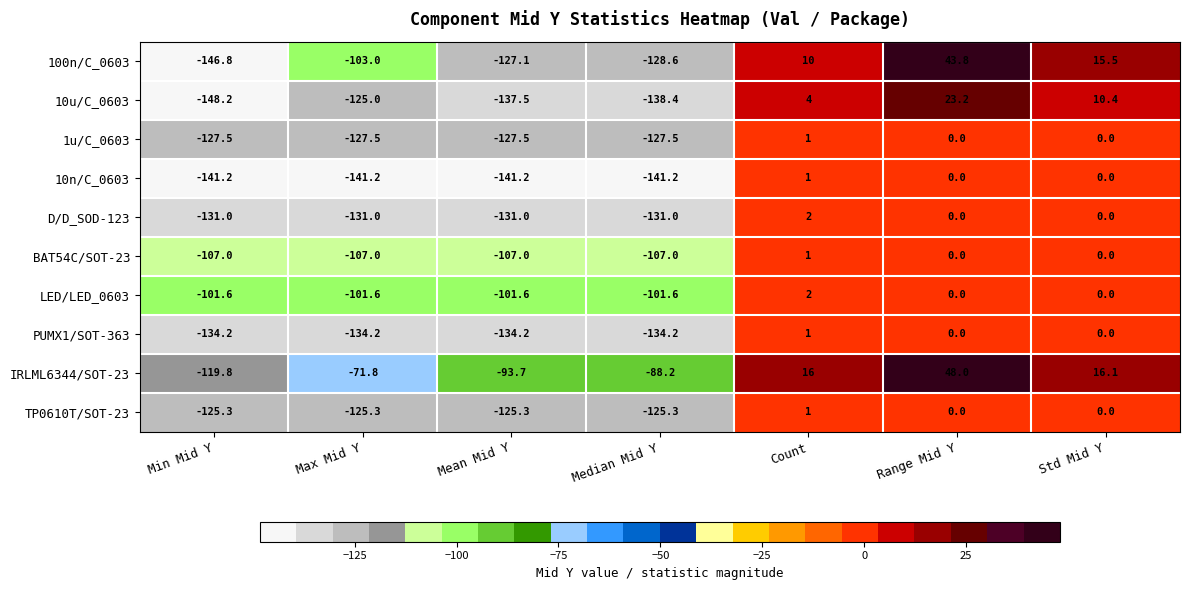

What is the spread (max minus min) of values at Std Mid Y?

16.1